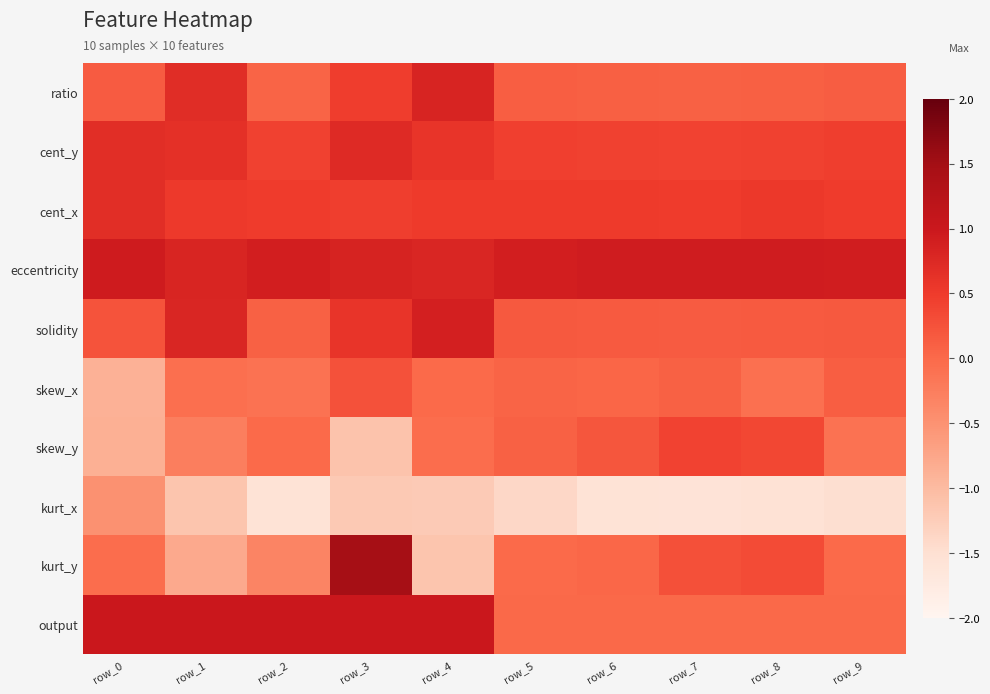

How many series are shown in this chart?

10